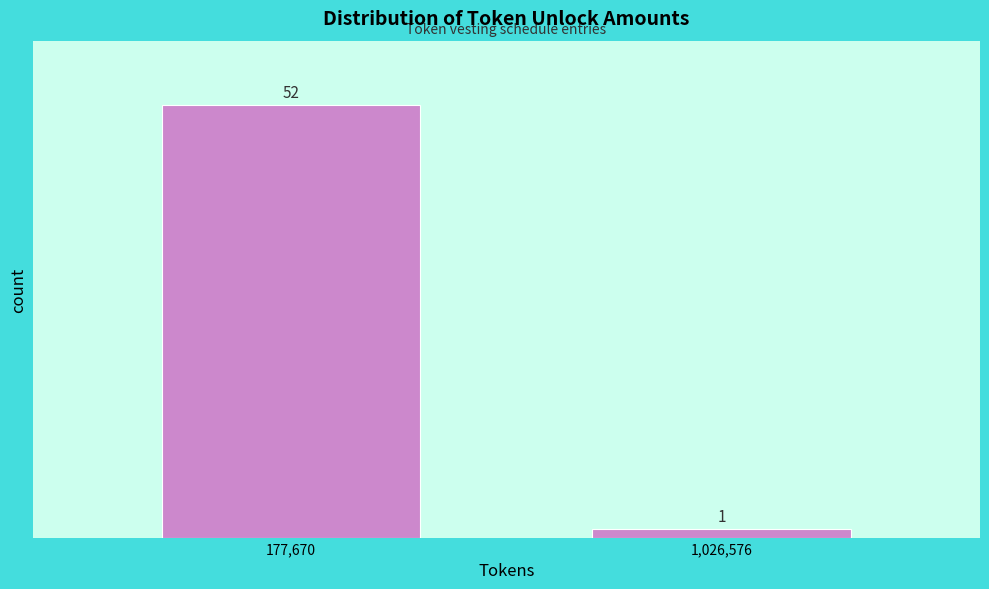

Reading right to left, list all the values displayed in this chart.

1,026,576=1	177,670=52